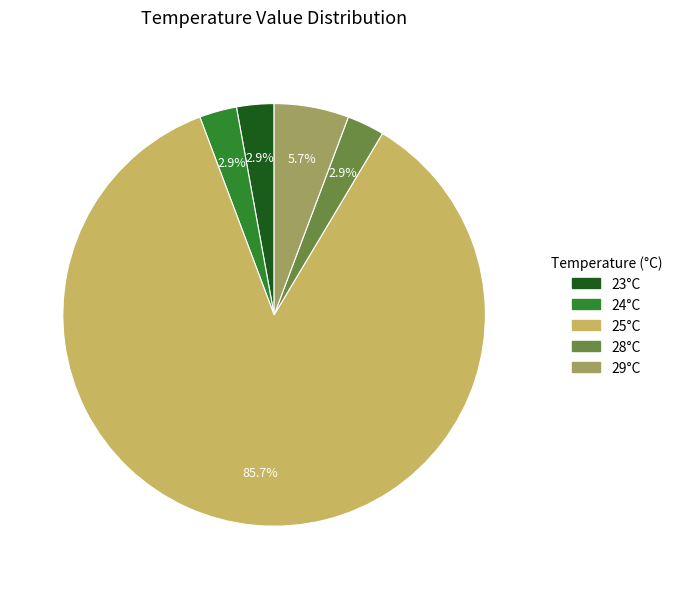

What is the ratio of the value at 29°C to the value at 28°C?

2.0